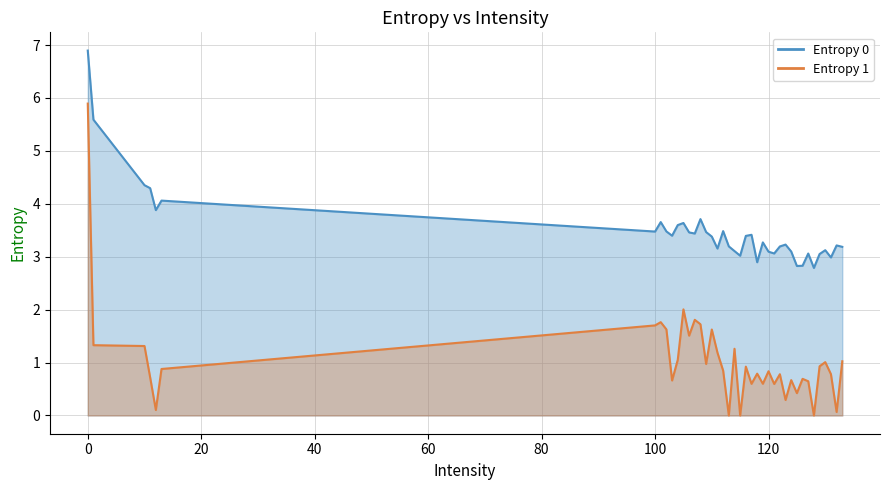

Is it true that Entropy 0 equals 0.9 at 13?

False